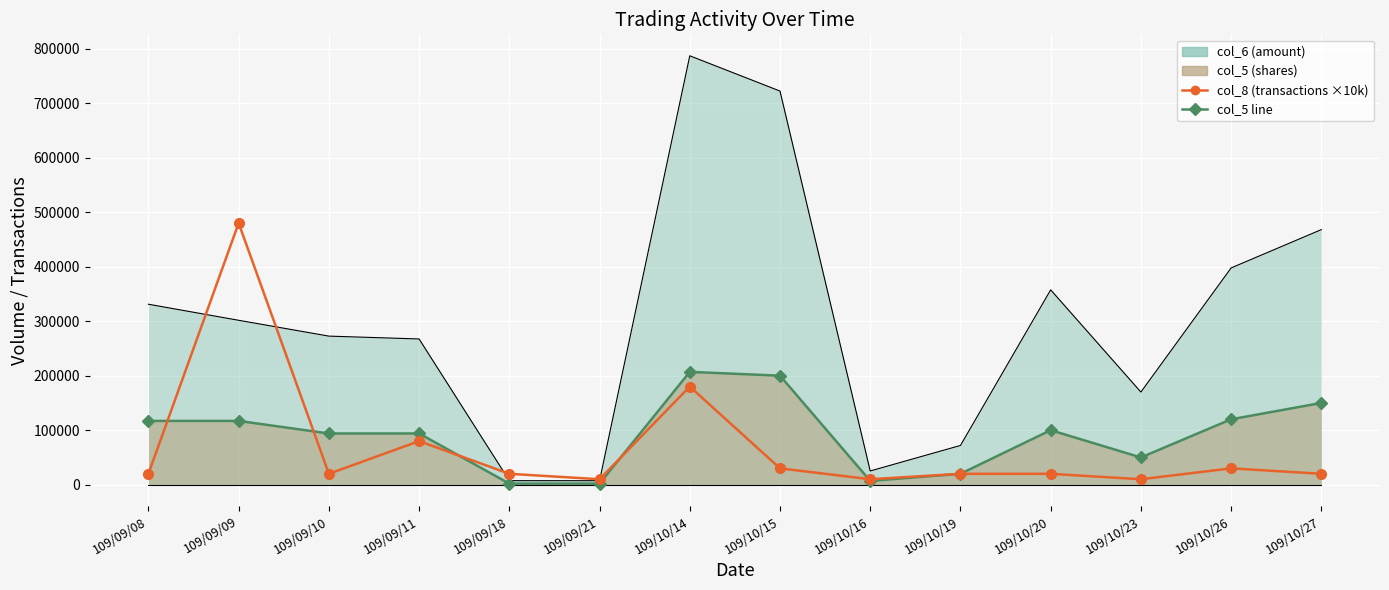

How many interior local peaks does the col_5 (volume) series have?

2